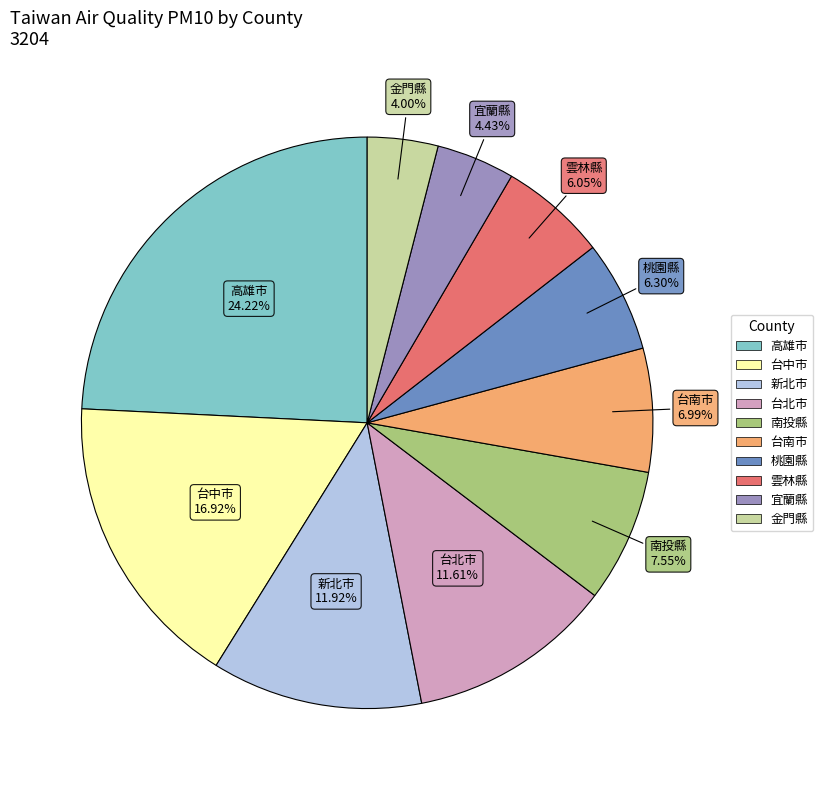

Is there any slice that represents more than half of the pie?

No